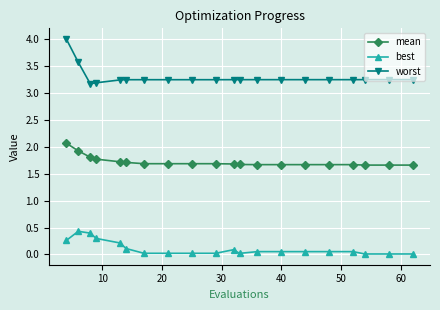

True or false: best has more than 1 interior local peaks.

True